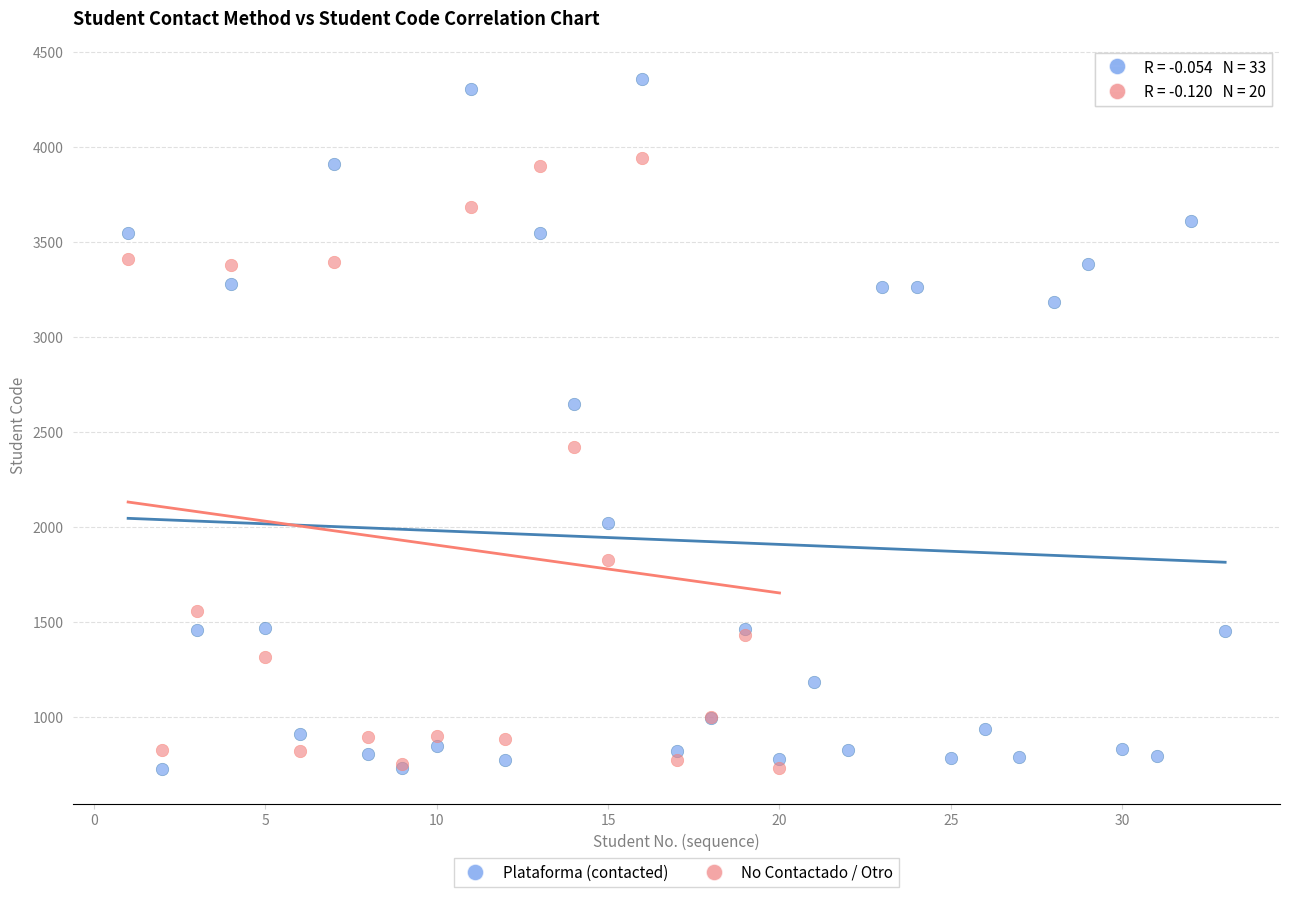

Which series reaches the maximum Y coordinate?

Plataforma (contacted)